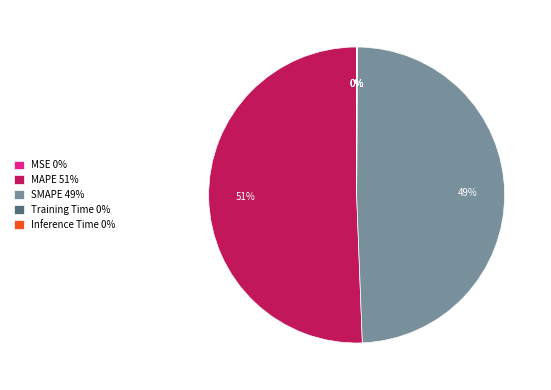

What percentage is the MAPE slice, to the nearest percent?

51%